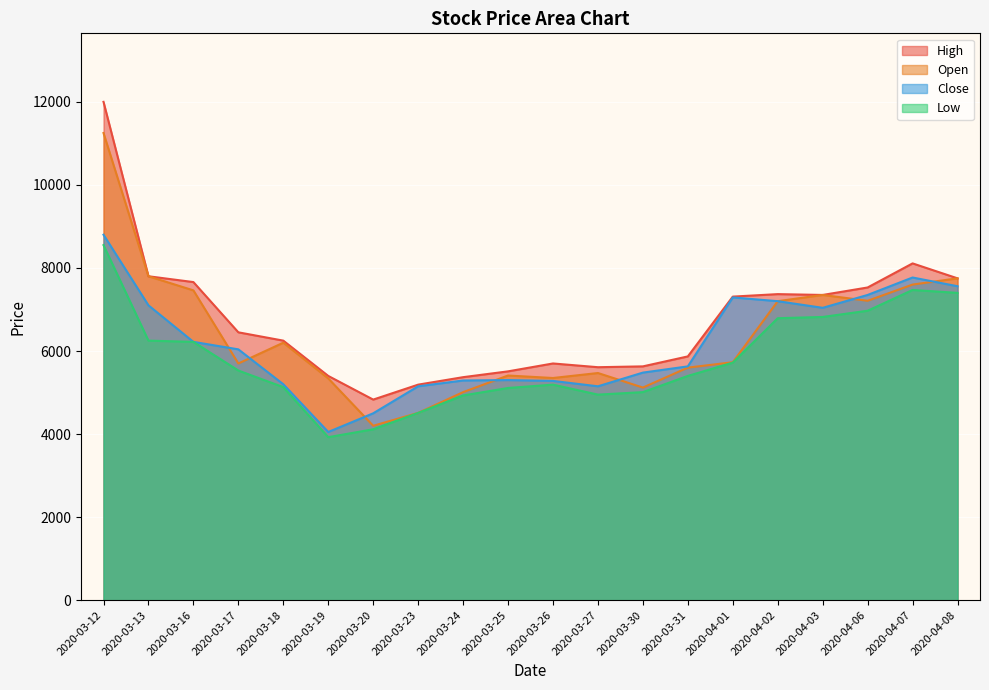

In Low, how many points are higher than both neighbors (excluding endpoints)?

2